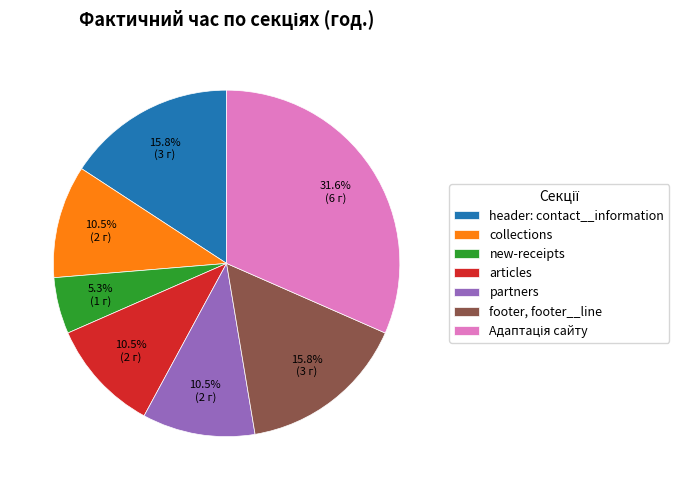

To the nearest percent, what portion does new-receipts represent?

5%